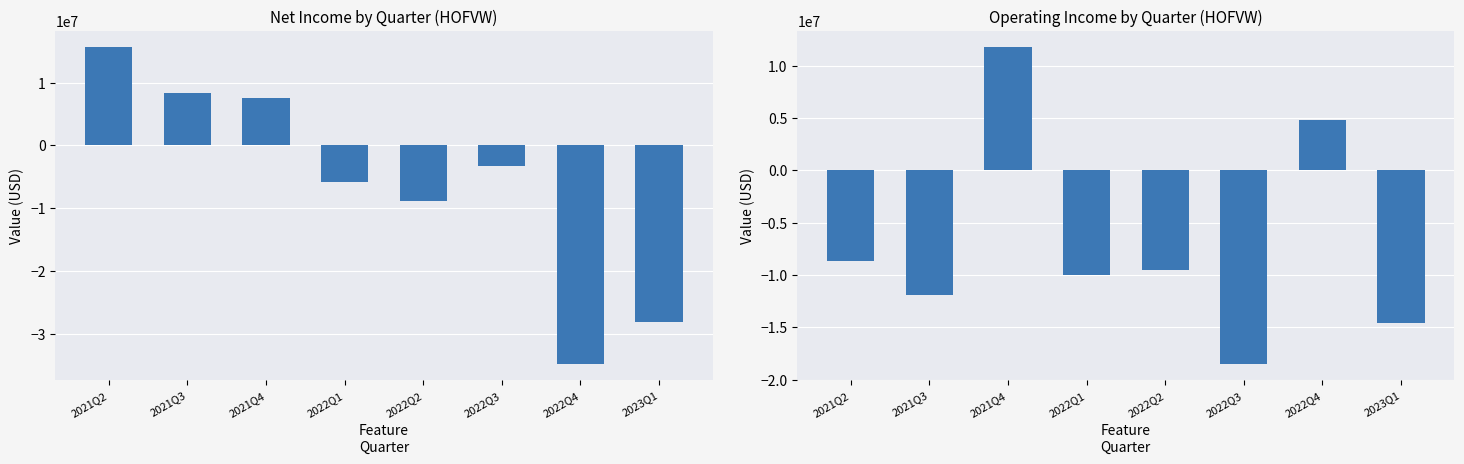

What is the difference between the highest and lowest values at 2022Q4?

39581503